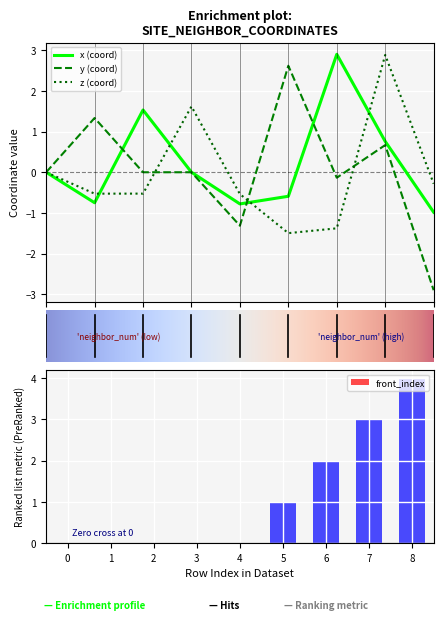

How many groups of bars are there?

9